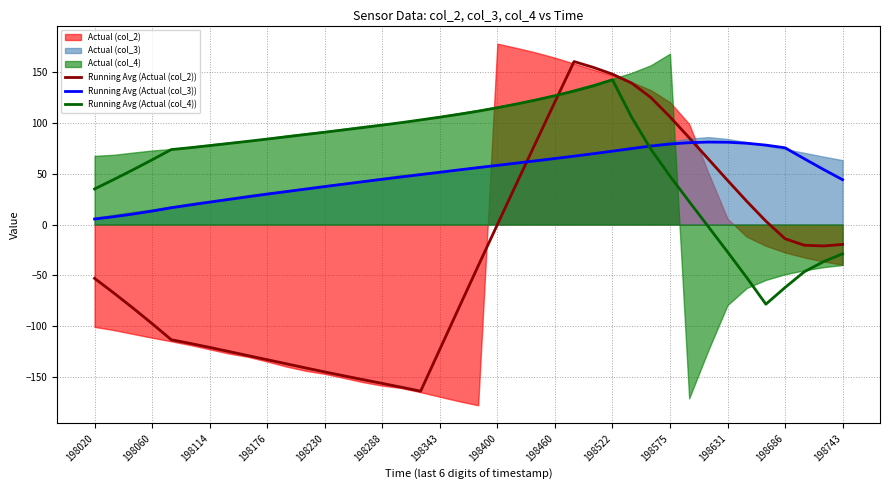

Count the number of categories in the chart.

40